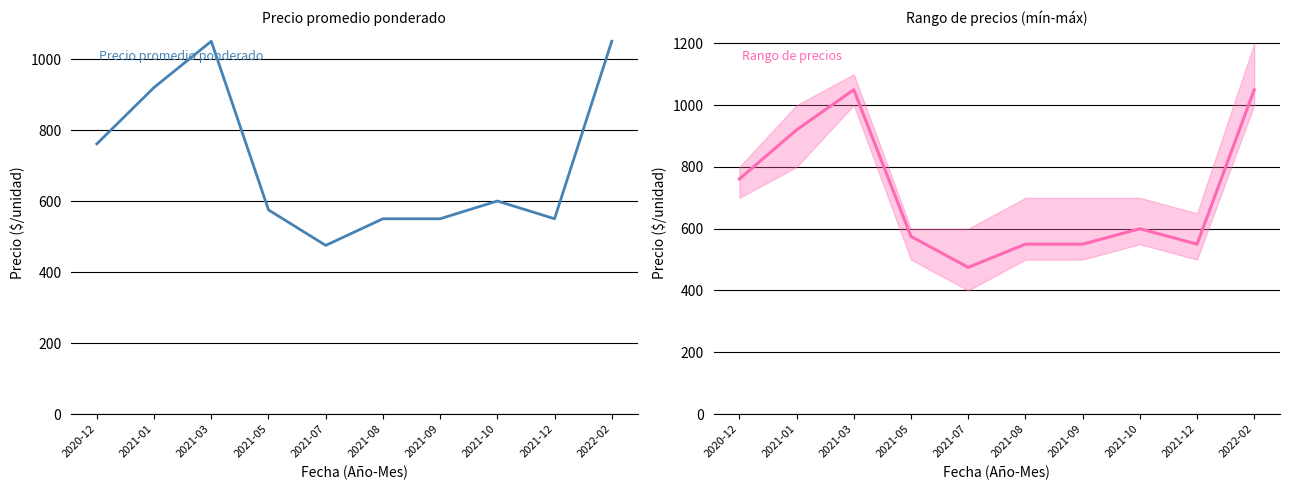

The value at 2021-09 is 136. True or false?

False